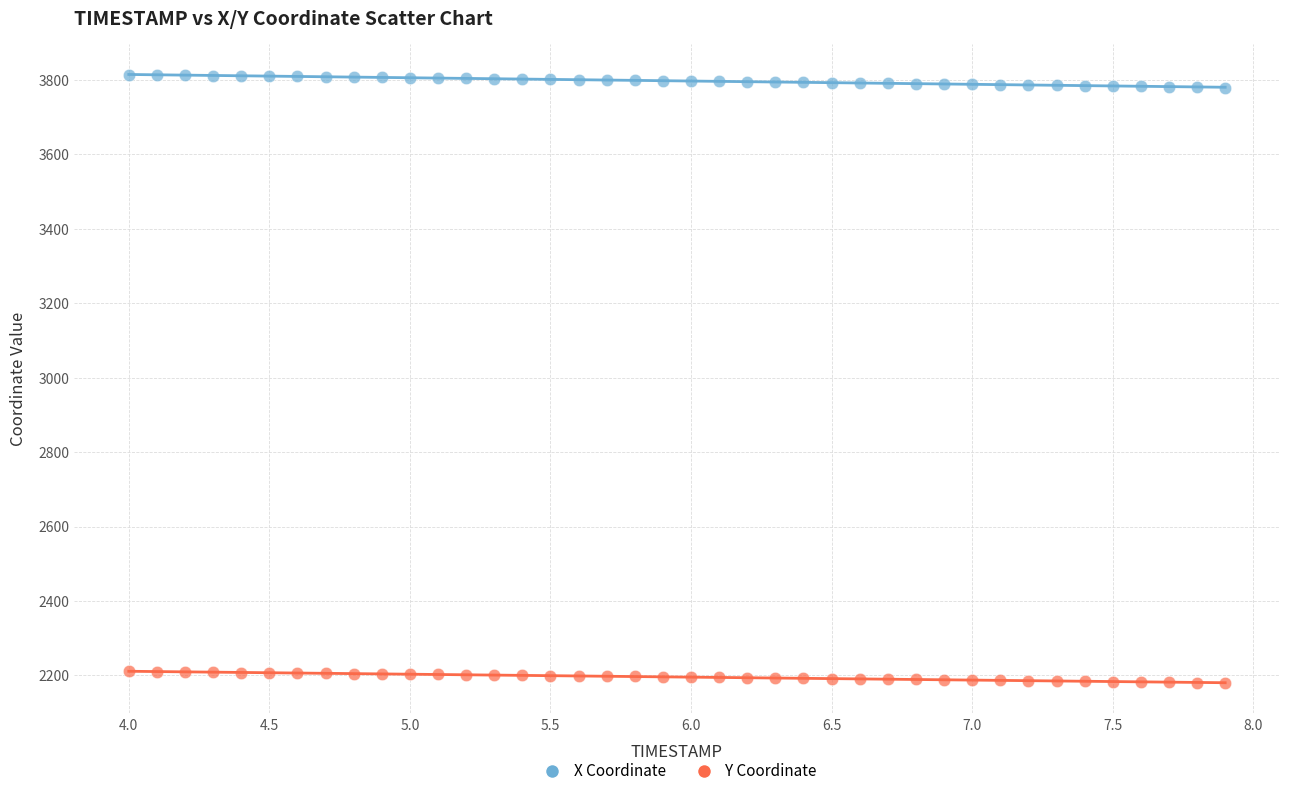

Which series contains the highest Y value?

X Coordinate